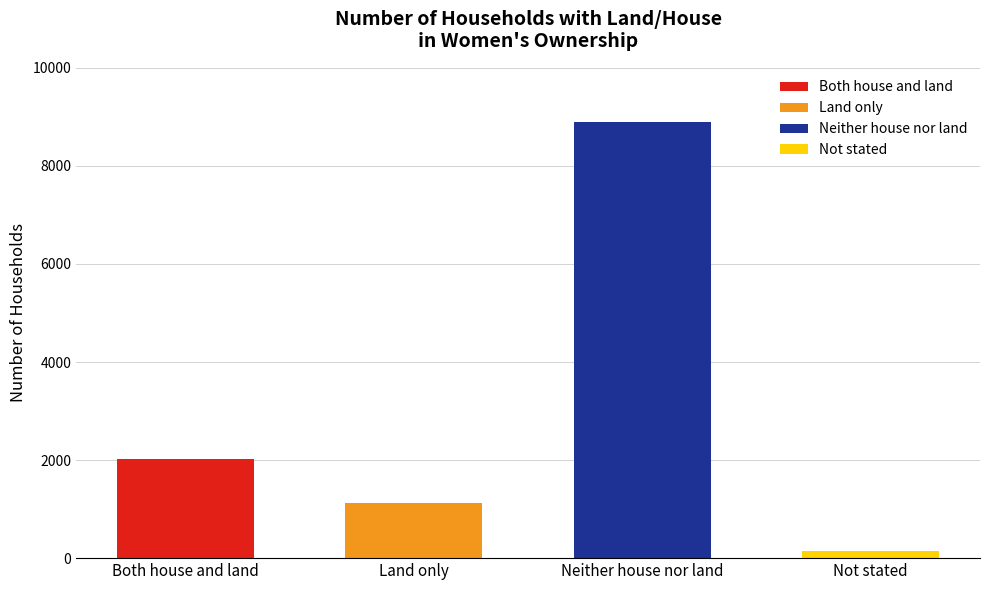

Reading right to left, what are all the values shown in this chart?

139	8905	1115	2026